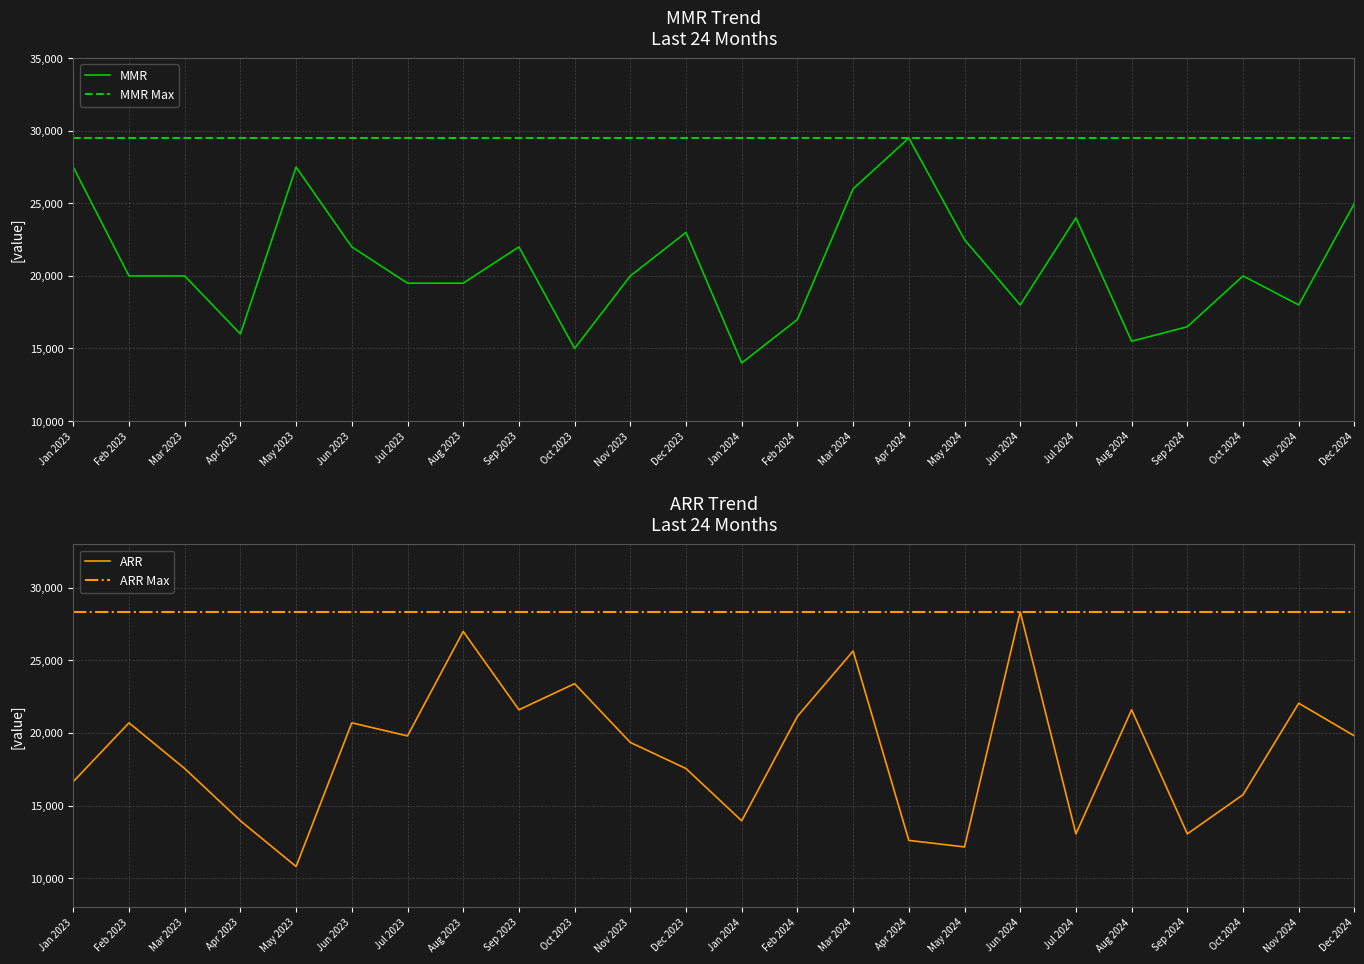

Reading left to right, transcribe all the data shown in this chart.

MMR: Jan 2023=27500	Feb 2023=20000	Mar 2023=20000	Apr 2023=16000	May 2023=27500	Jun 2023=22000	Jul 2023=19500	Aug 2023=19500	Sep 2023=22000	Oct 2023=15000	Nov 2023=20000	Dec 2023=23000	Jan 2024=14000	Feb 2024=17000	Mar 2024=26000	Apr 2024=29500	May 2024=22500	Jun 2024=18000	Jul 2024=24000	Aug 2024=15500	Sep 2024=16500	Oct 2024=20000	Nov 2024=18000	Dec 2024=25000
ARR: Jan 2023=16650	Feb 2023=20700	Mar 2023=17550	Apr 2023=13950	May 2023=10800	Jun 2023=20700	Jul 2023=19800	Aug 2023=27000	Sep 2023=21600	Oct 2023=23400	Nov 2023=19350	Dec 2023=17550	Jan 2024=13950	Feb 2024=21150	Mar 2024=25650	Apr 2024=12600	May 2024=12150	Jun 2024=28350	Jul 2024=13050	Aug 2024=21600	Sep 2024=13050	Oct 2024=15750	Nov 2024=22050	Dec 2024=19800